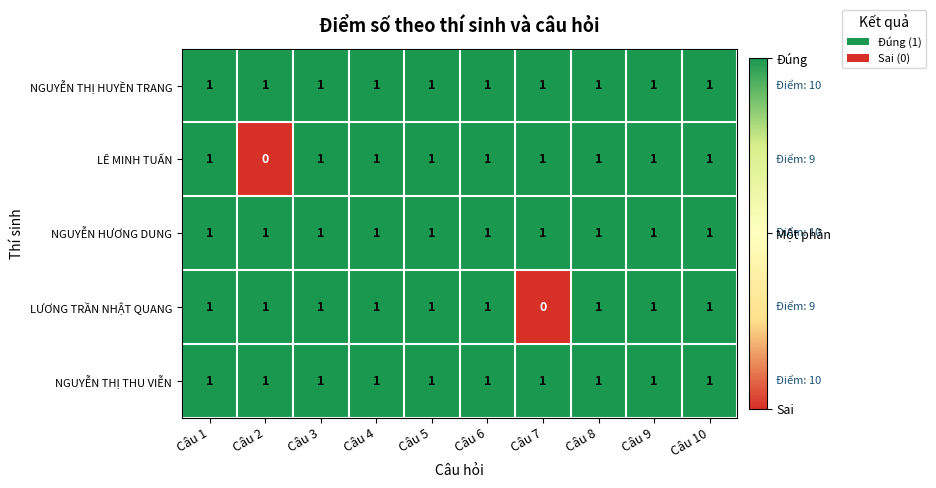

Between Câu 1 and Câu 2, which series saw the biggest shift?

LÊ MINH TUẤN